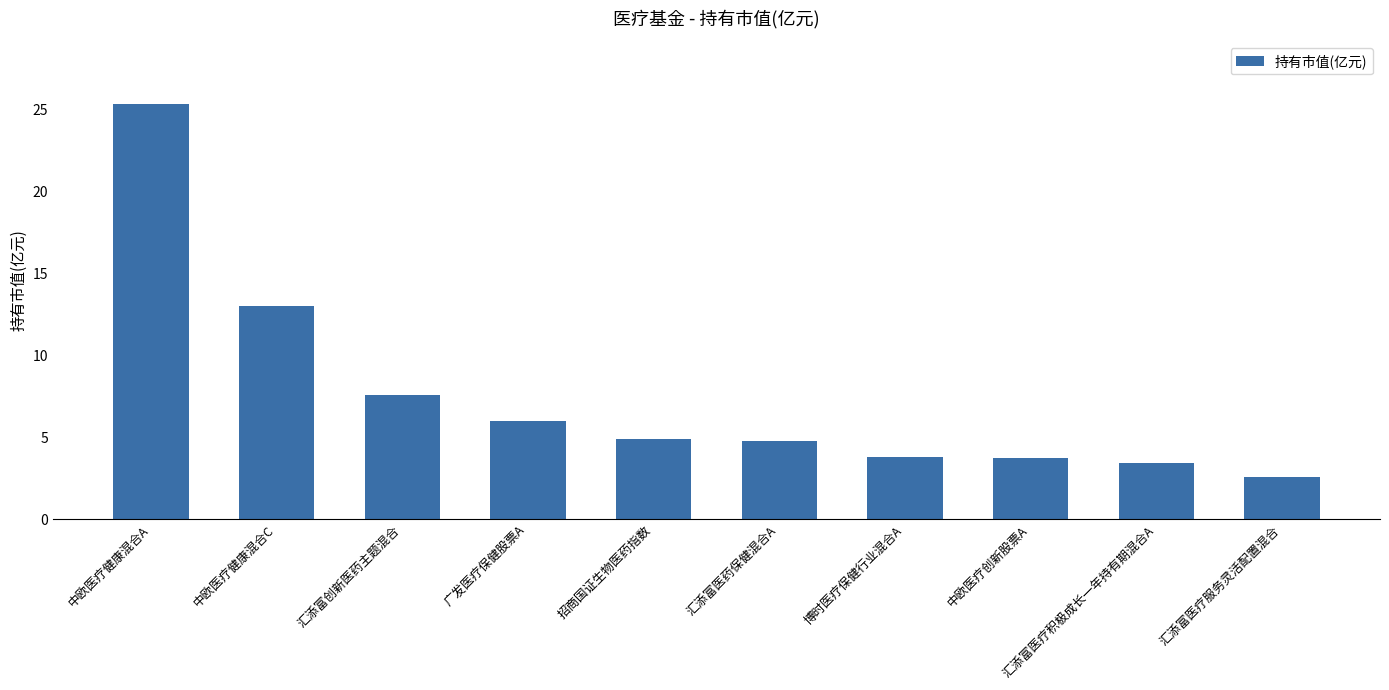

Reading left to right, extract all data points from this chart.

中欧医疗健康混合A=25.4	中欧医疗健康混合C=13.0	汇添富创新医药主题混合=7.6	广发医疗保健股票A=6.0	招商国证生物医药指数=4.9	汇添富医药保健混合A=4.8	博时医疗保健行业混合A=3.8	中欧医疗创新股票A=3.8	汇添富医疗积极成长一年持有期混合A=3.4	汇添富医疗服务灵活配置混合=2.6